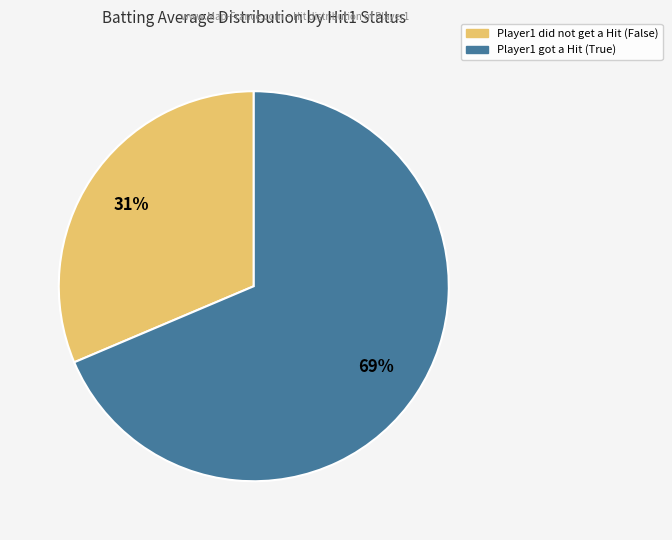

To the nearest percent, what is the average slice percentage?

50%